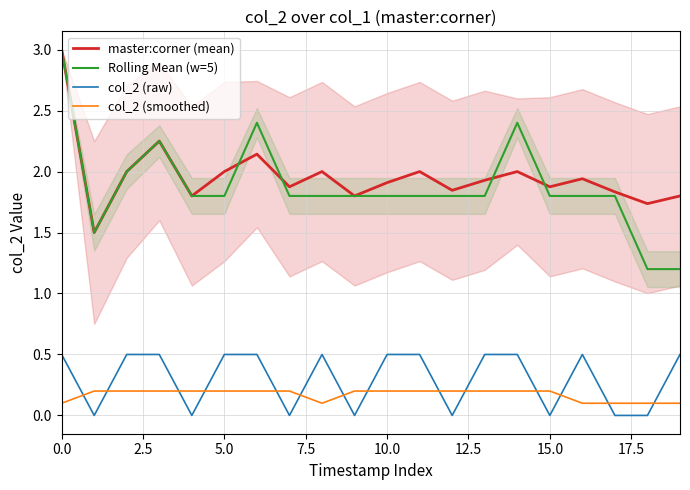

True or false: Rolling Mean (w=5) and col_2 (smoothed) intersect in this chart.

False